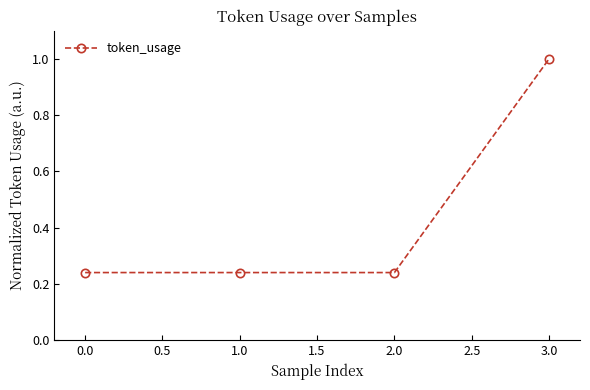

What is the change in value from 1.0 to 3.0?

+0.8